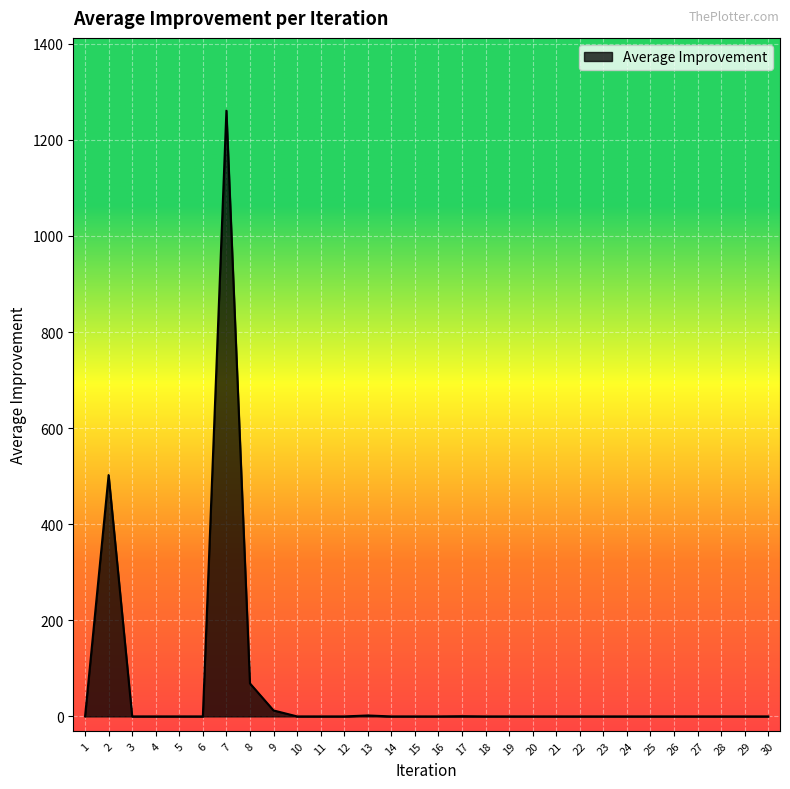

What is the maximum value shown in the chart?

1261.0